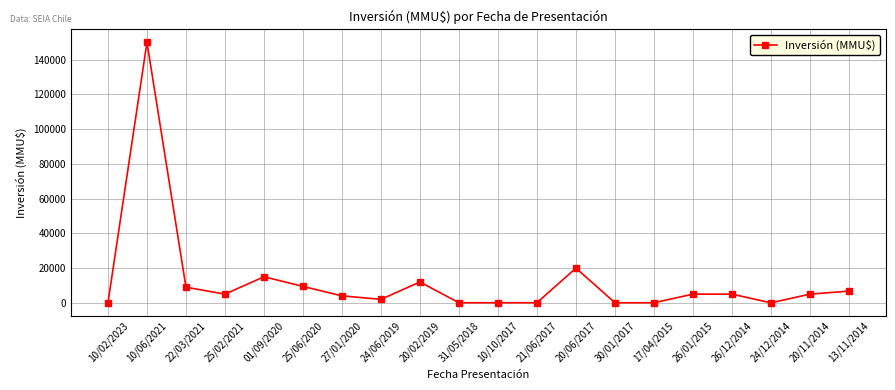

What is the change in value from 10/02/2023 to 10/10/2017?

+12